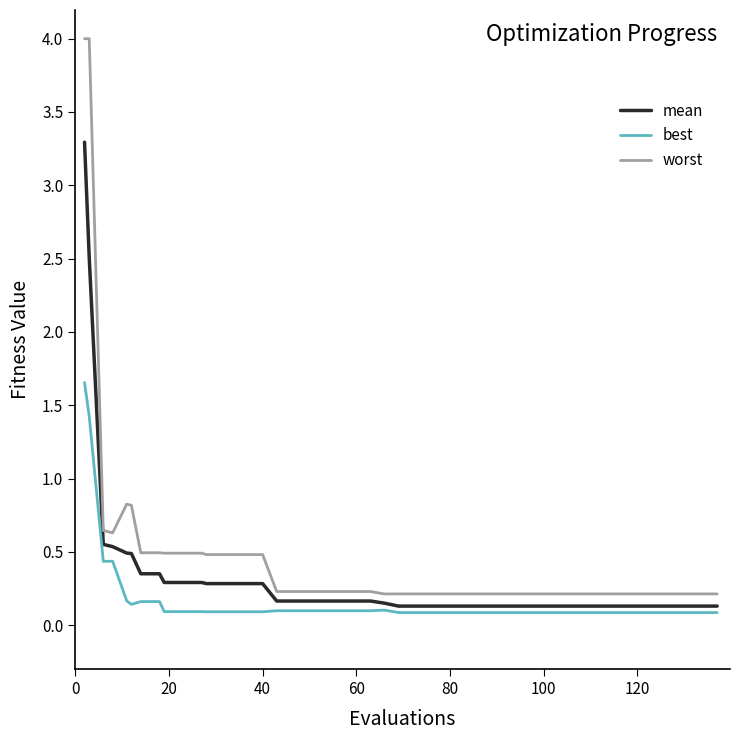

Is this an area chart (filled region under the line)?

No